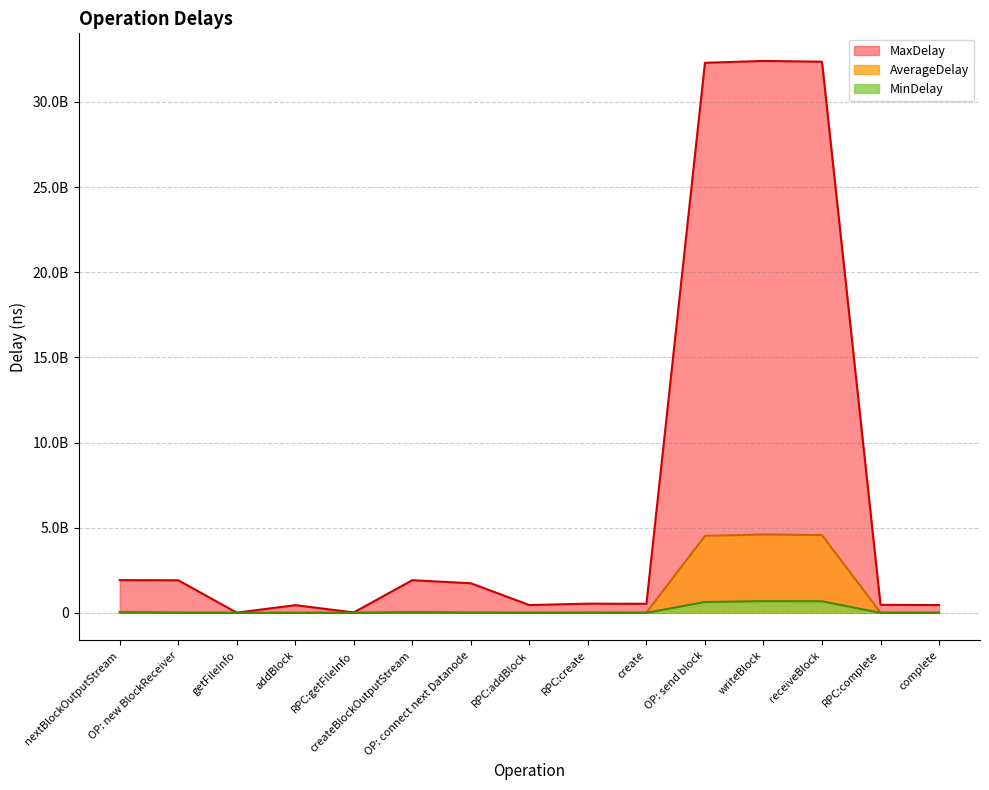

Reading left to right, what are all the values shown in this chart?

MaxDelay: 1919159470.0	1911536045.0	8851745.0	449121782.0	24453279.0	1917094051.0	1734751494.0	455299220.0	538886230.0	531544994.0	32294663347.0	32405153676.0	32359154523.0	469664503.0	456364596.0
AverageDelay: 58769270.2	18231881.7	268679.0	1378373.8	3220944.3	53712290.8	23242595.3	4456005.3	18596114.9	15822771.7	4517717115.3	4599941555.5	4564944662.9	12597414.0	10222640.4
MinDelay: 15330274.0	0.0	0.0	0.0	273968.0	12473975.0	3612922.0	1083808.0	910468.0	1038133.0	636167222.0	683976154.0	676408672.0	1754198.0	1005852.0